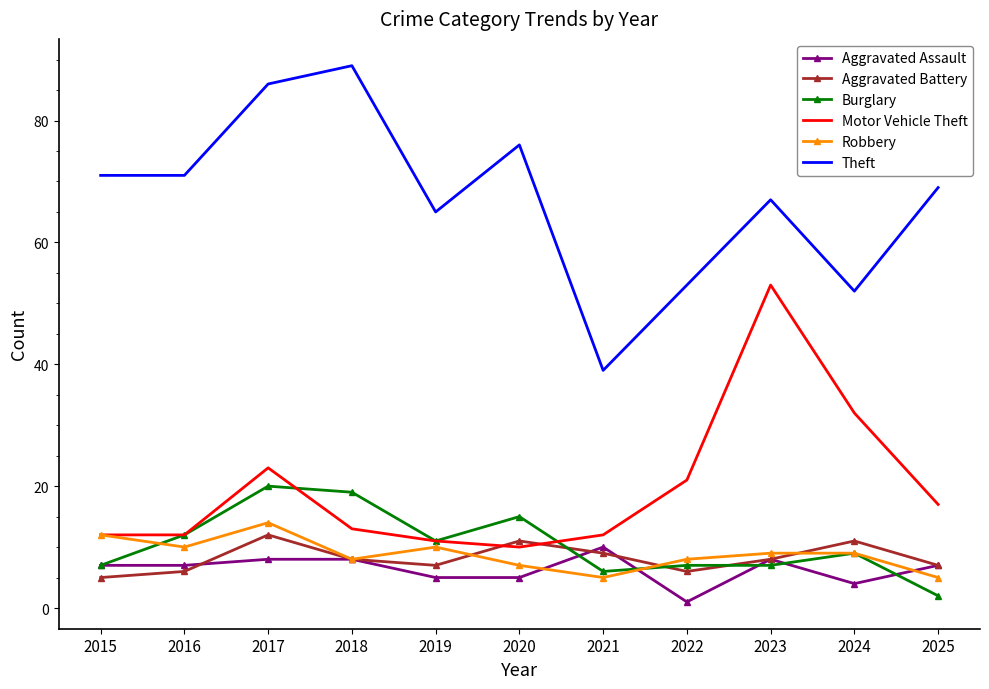

Between 2022 and 2023, which series saw the biggest shift?

Motor Vehicle Theft